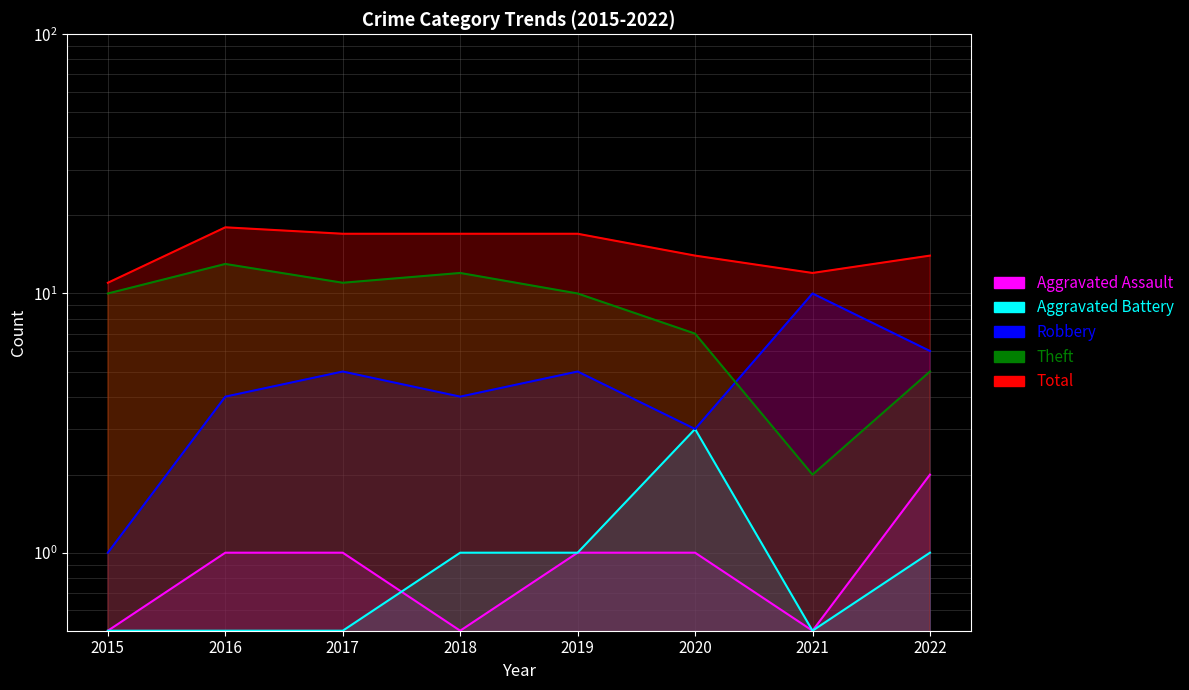

What is the average value of the Robbery series?

5